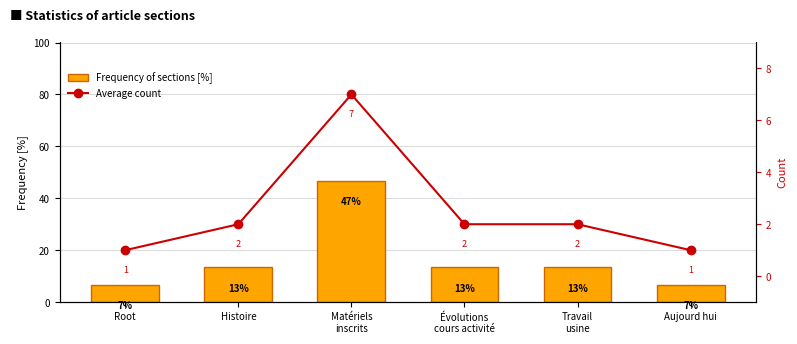

Where is Average count nearest to the value 4?

Histoire